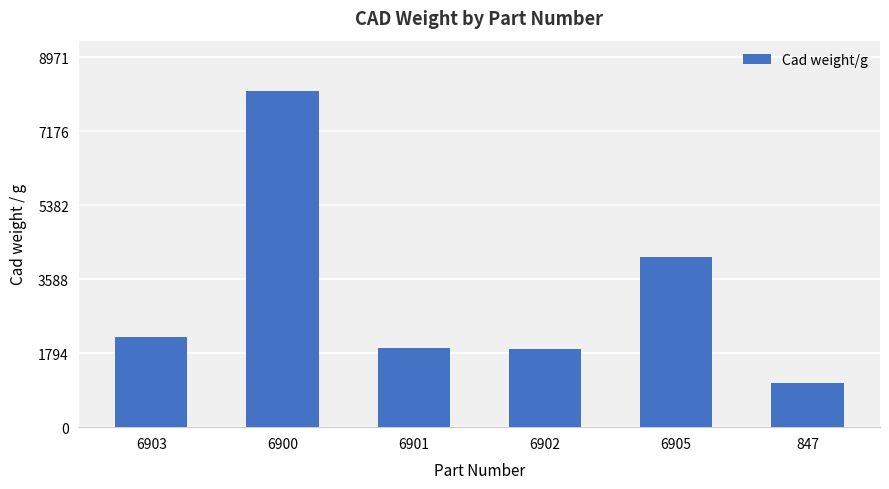

How many distinct data groups are displayed?

1